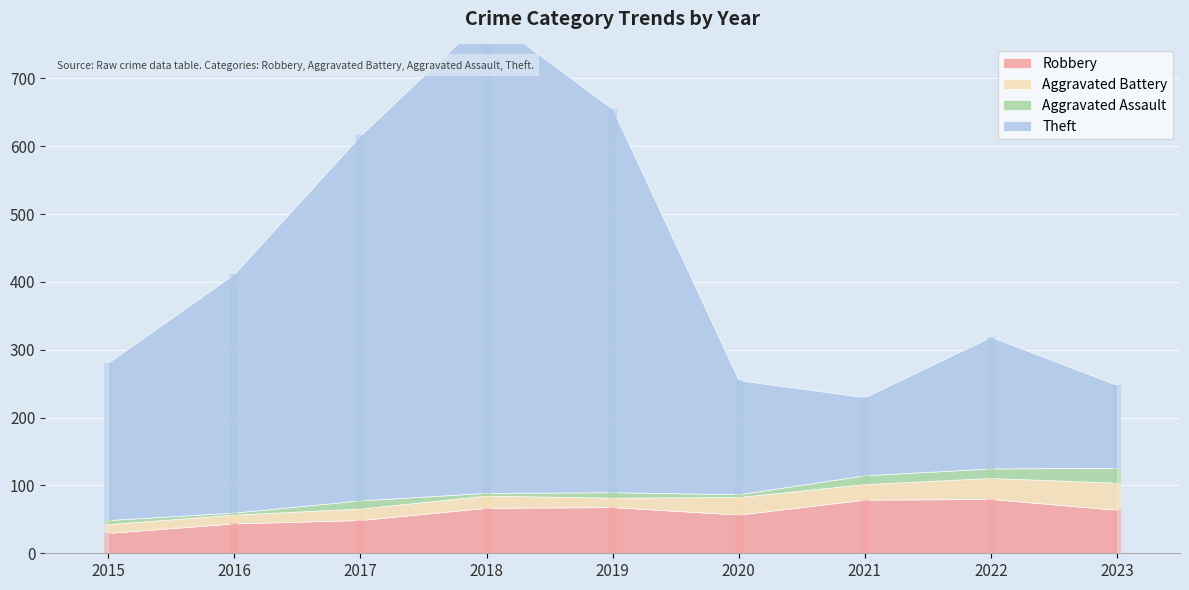

How many lines are shown in the chart?

4